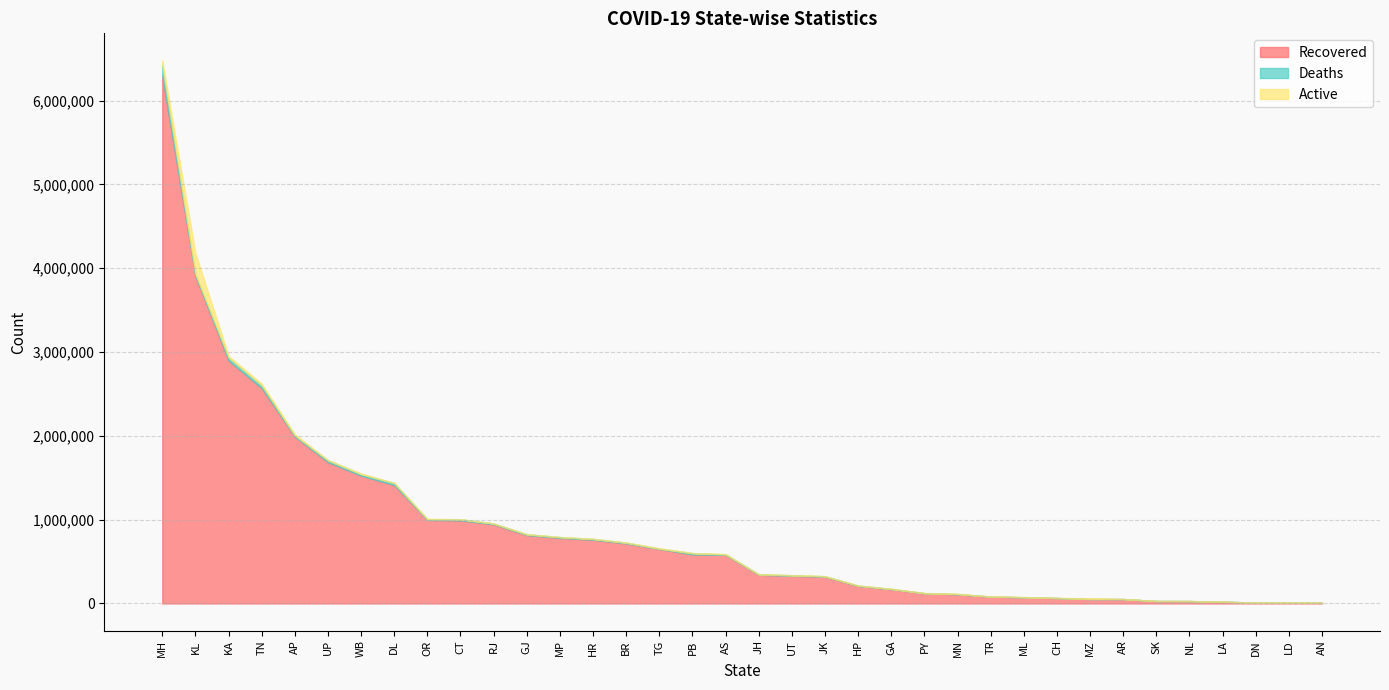

True or false: Recovered and Deaths intersect in this chart.

False